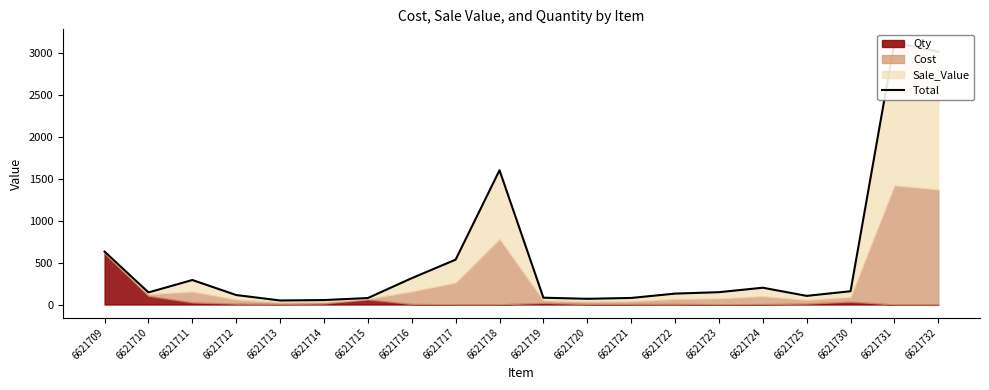

At which category does the data reach its first local valley?

6621710